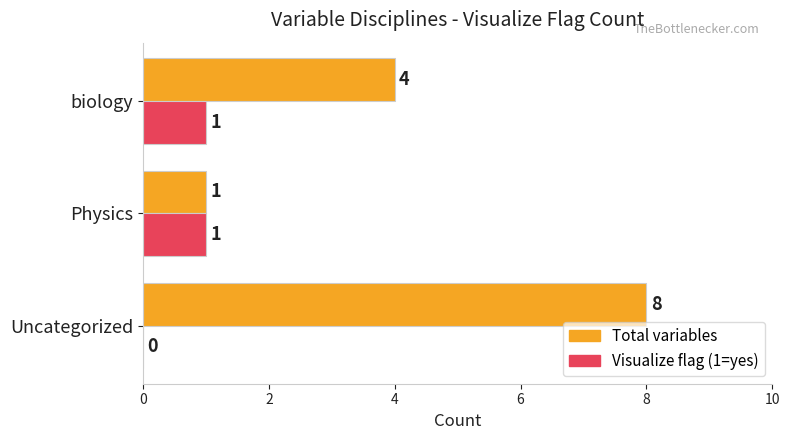

What is the sum of the Total variables values at Physics and biology?

5